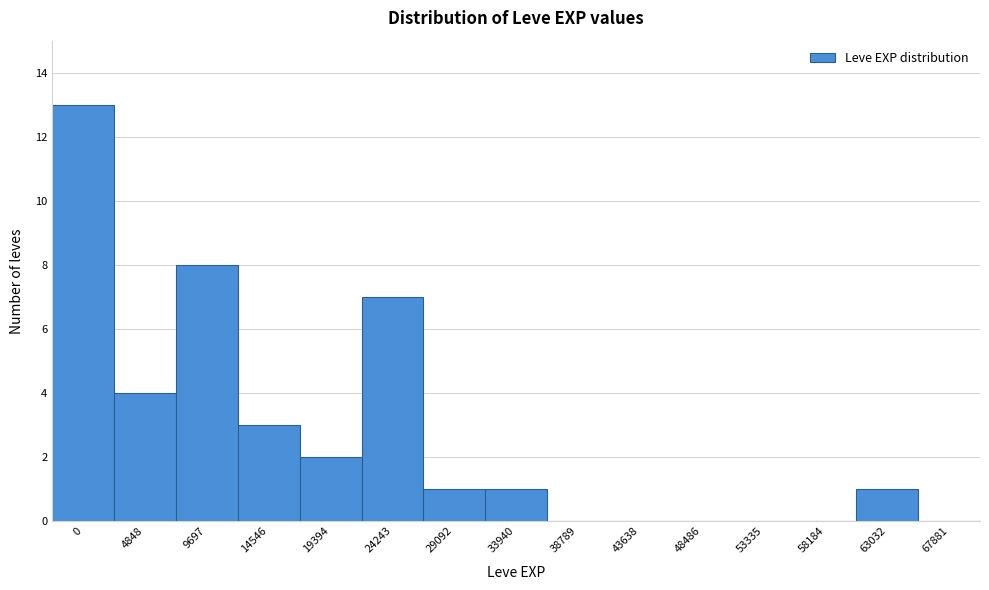

Reading right to left, transcribe all the data shown in this chart.

67881=0	63032=1	58184=0	53335=0	48486=0	43638=0	38789=0	33940=1	29092=1	24243=7	19394=2	14546=3	9697=8	4848=4	0=13